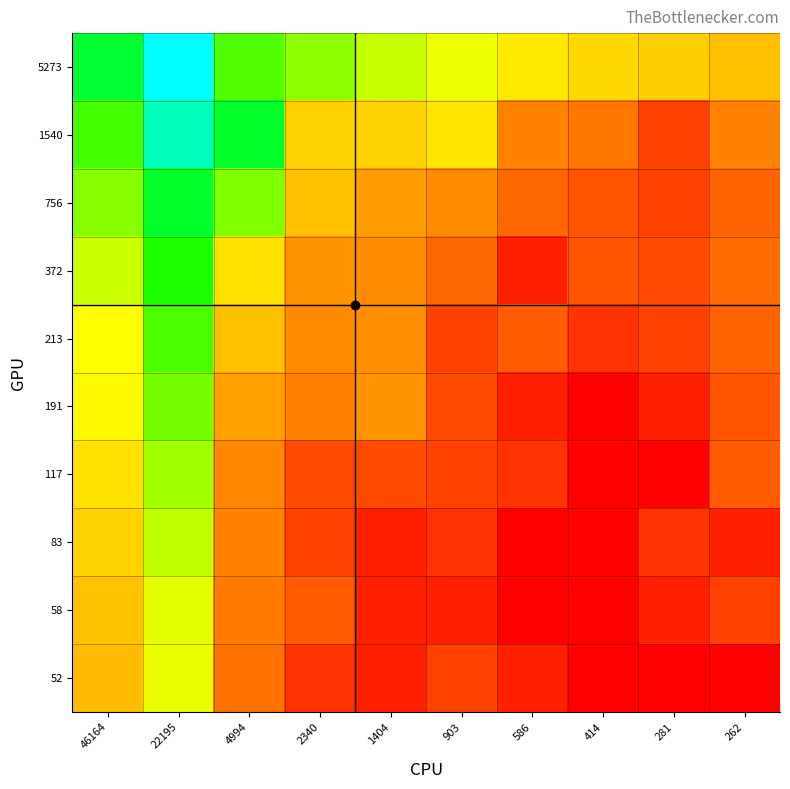

What is the spread (max minus min) of values at 903?

4.9